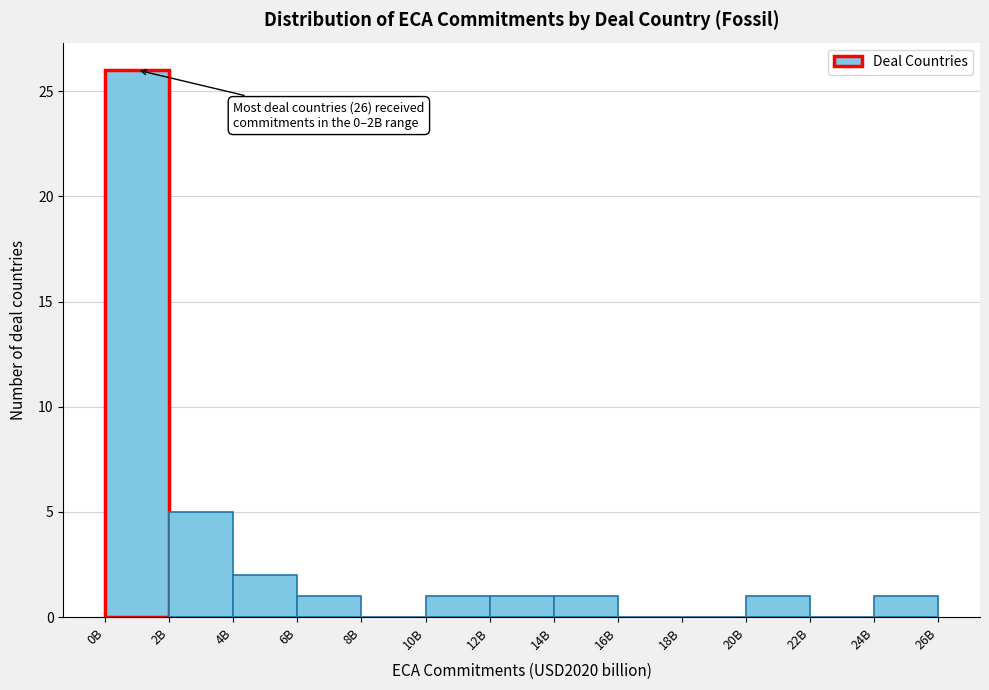

Reading right to left, list all the values displayed in this chart.

24B=1	22B=0	20B=1	18B=0	16B=0	14B=1	12B=1	10B=1	8B=0	6B=1	4B=2	2B=5	0B=26